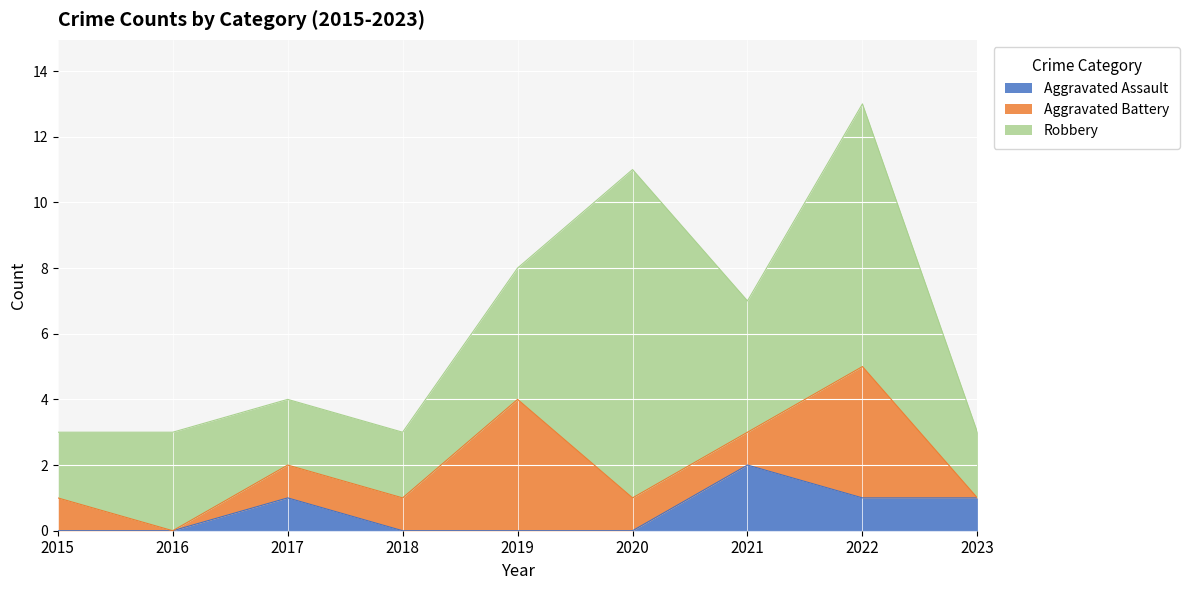

Reading left to right, what are all the values shown in this chart?

Aggravated Assault: 0	0	1	0	0	0	2	1	1
Aggravated Battery: 1	0	1	1	4	1	1	4	0
Robbery: 2	3	2	2	4	10	4	8	2